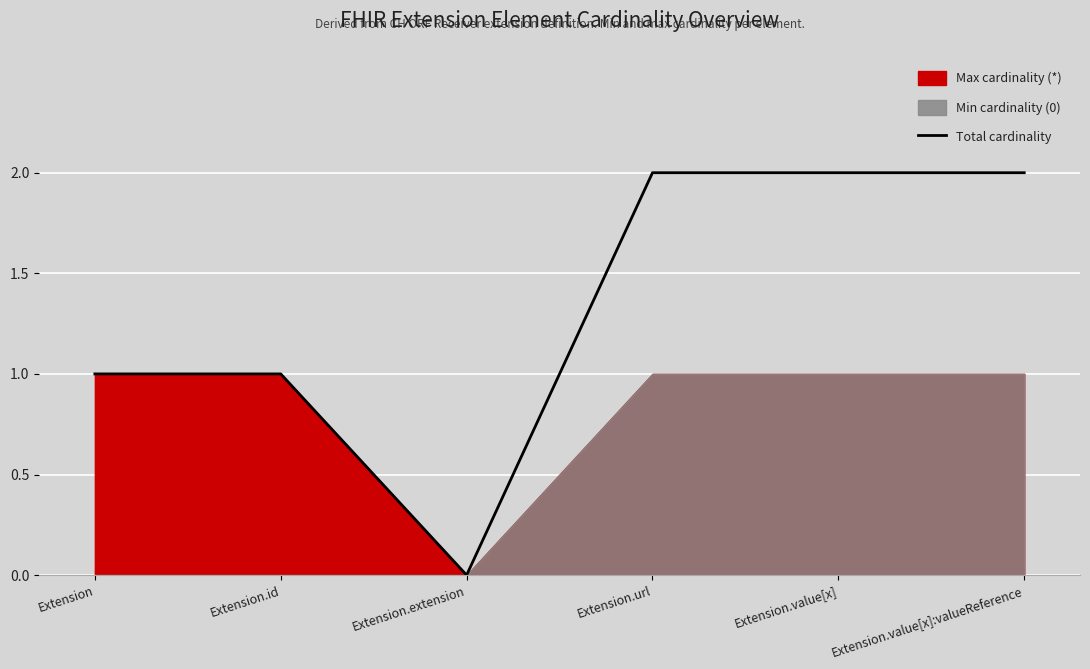

What is the difference between the second highest and second lowest values?

1